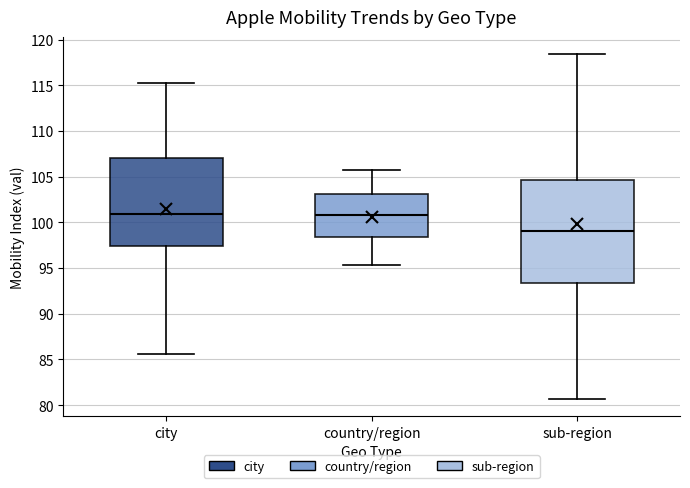

Which box's median line is the lowest?

sub-region